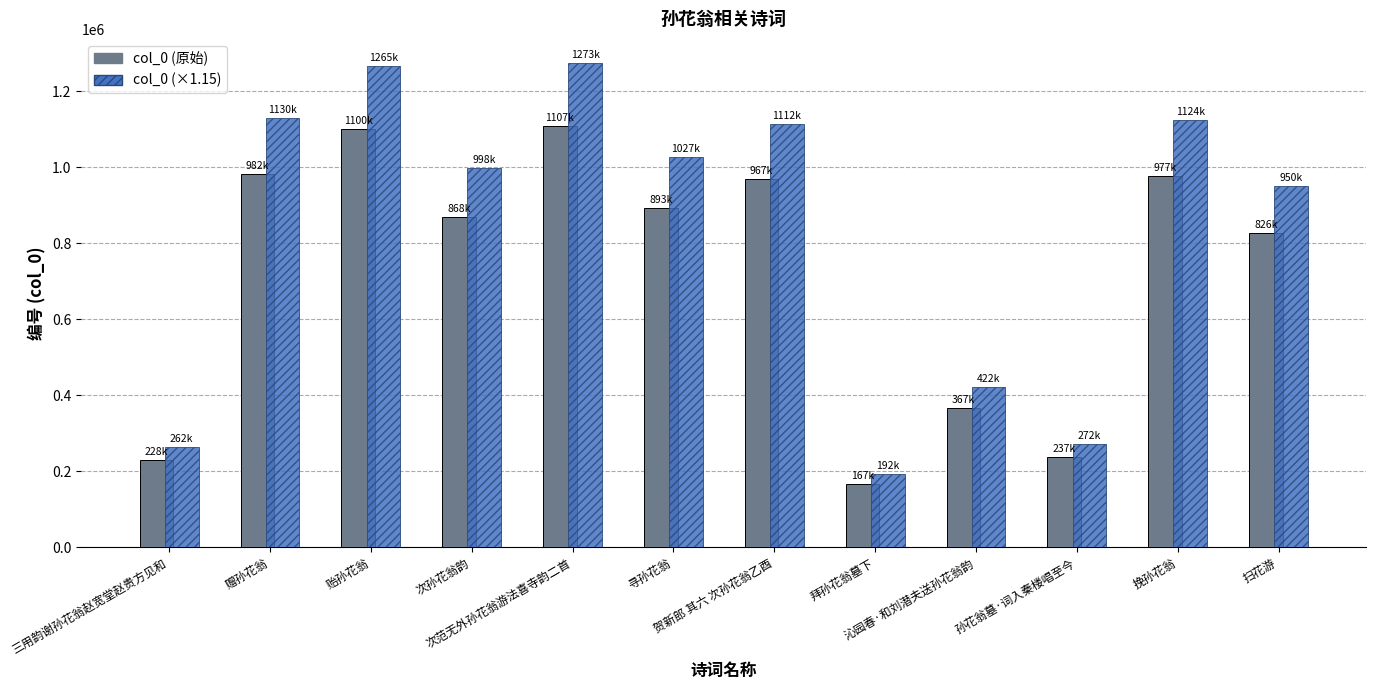

What is the smallest value displayed?

167339